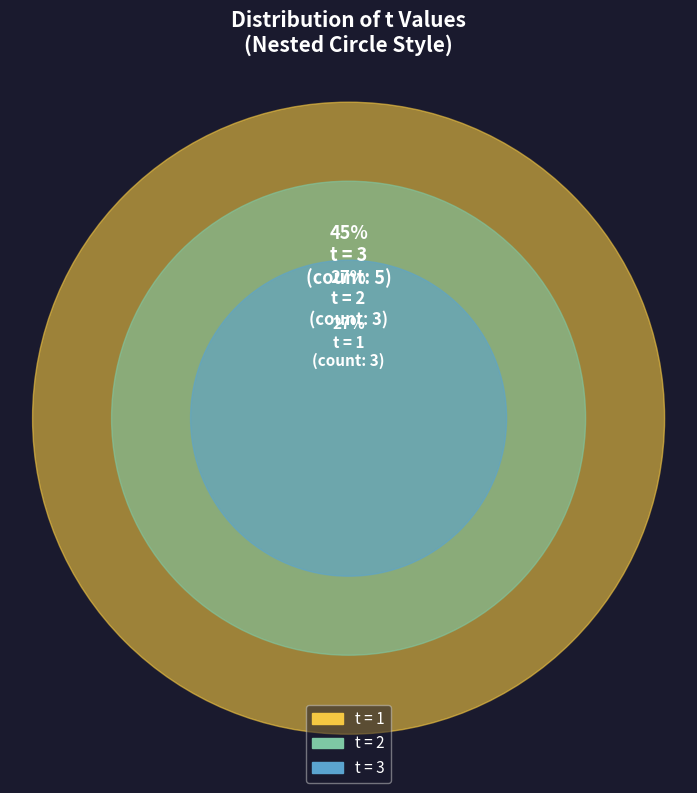

To the nearest percent, what percentage of the pie is 3?

45%